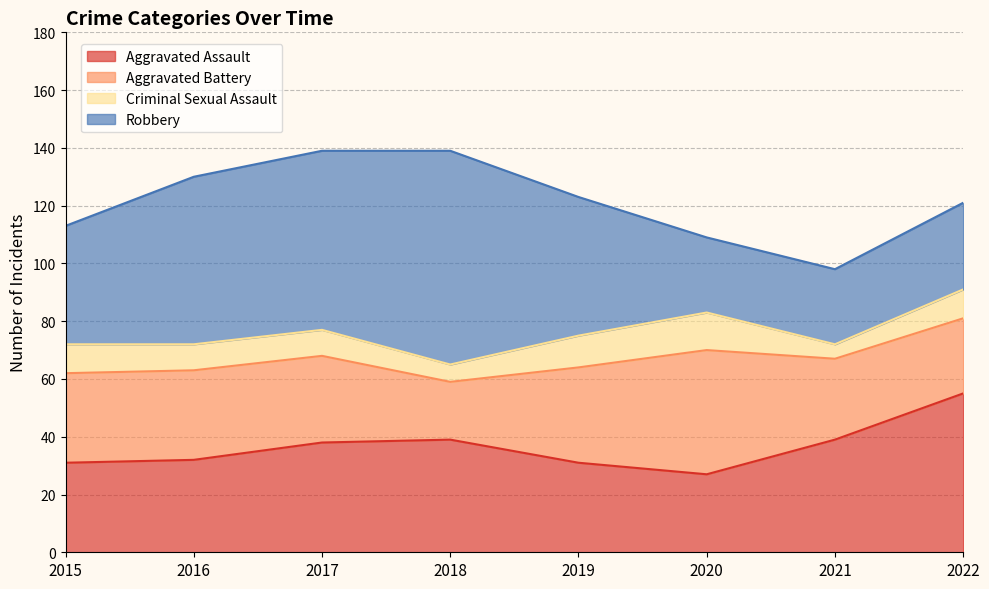

What value does the Aggravated Assault series have at 2015?

31